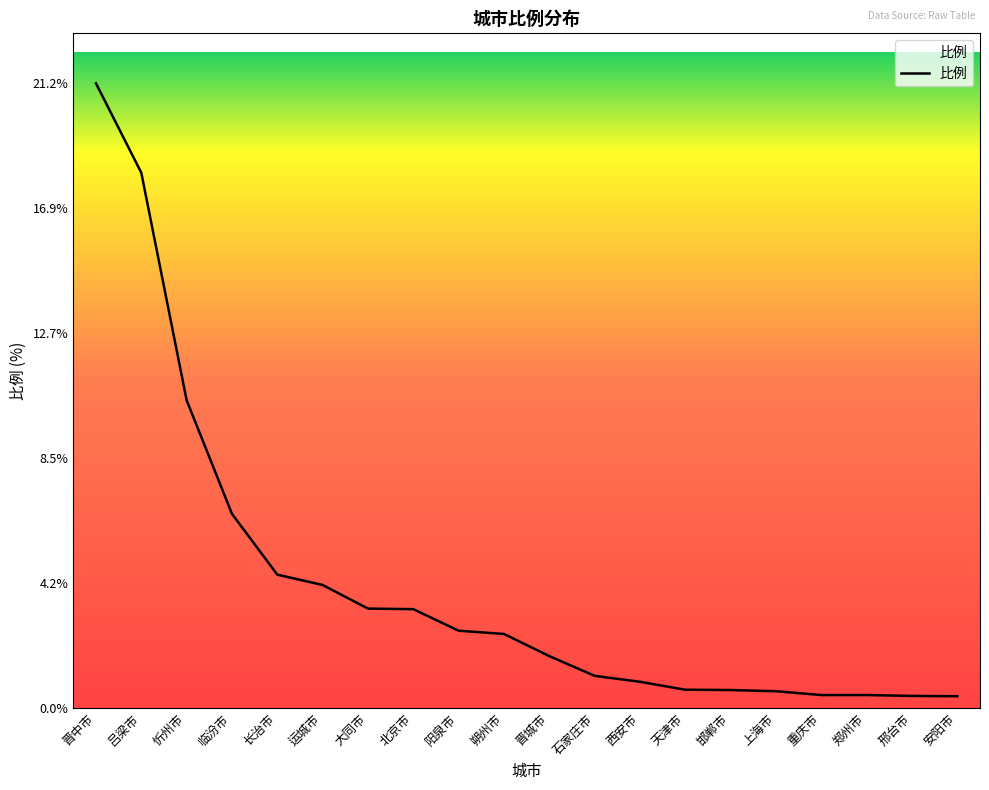

At which label is the value closest to 10?

忻州市